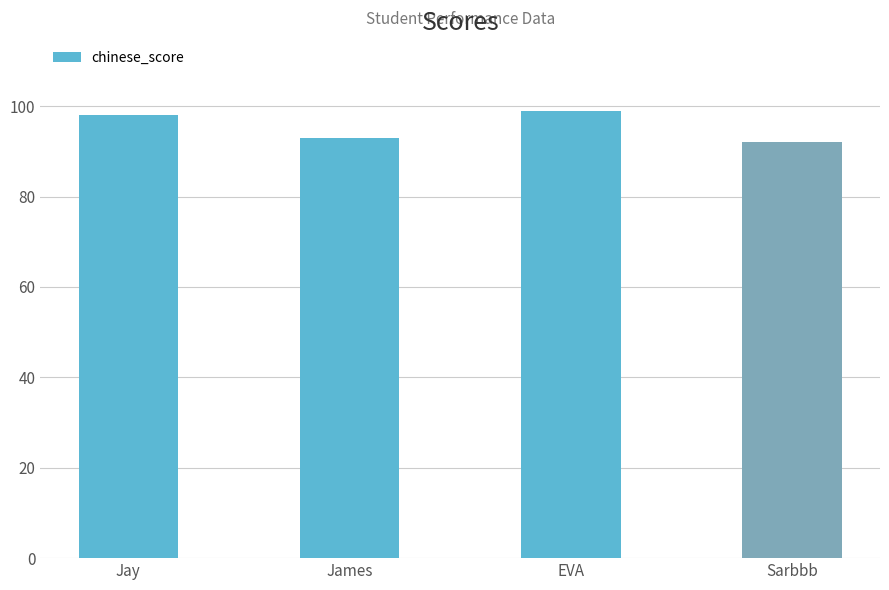

What position from the left is James?

2